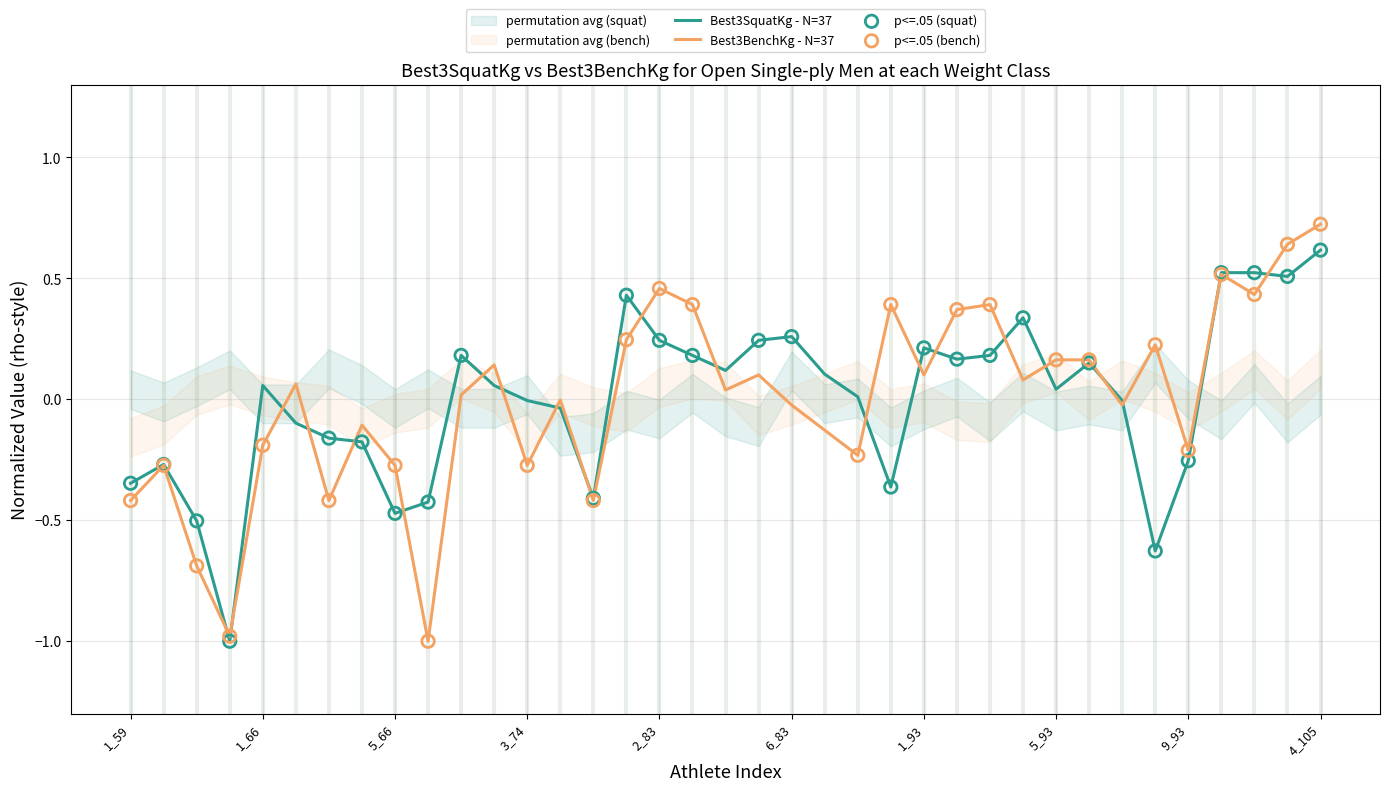

Which series contains the highest Y value?

Best3BenchKg